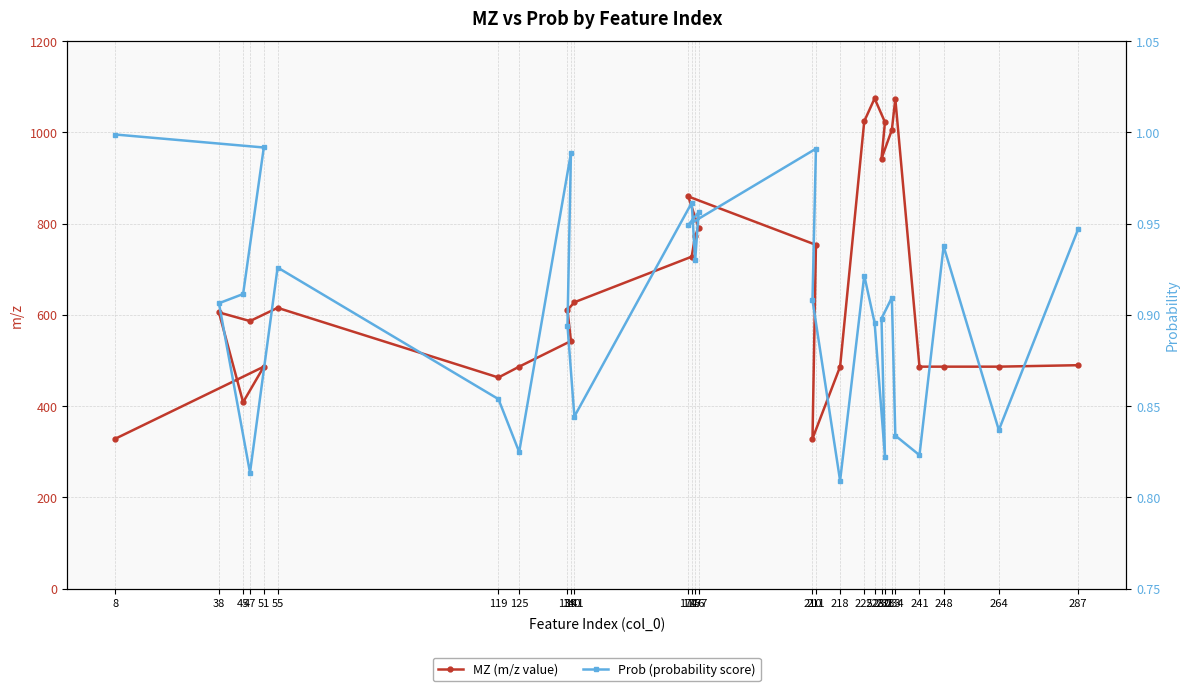

The MZ (m/z value) series shows 542.7 at 140. True or false?

True